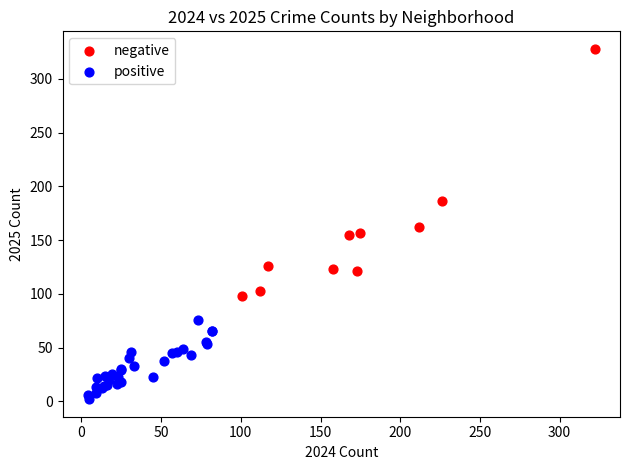

Which series contains the highest Y value?

negative